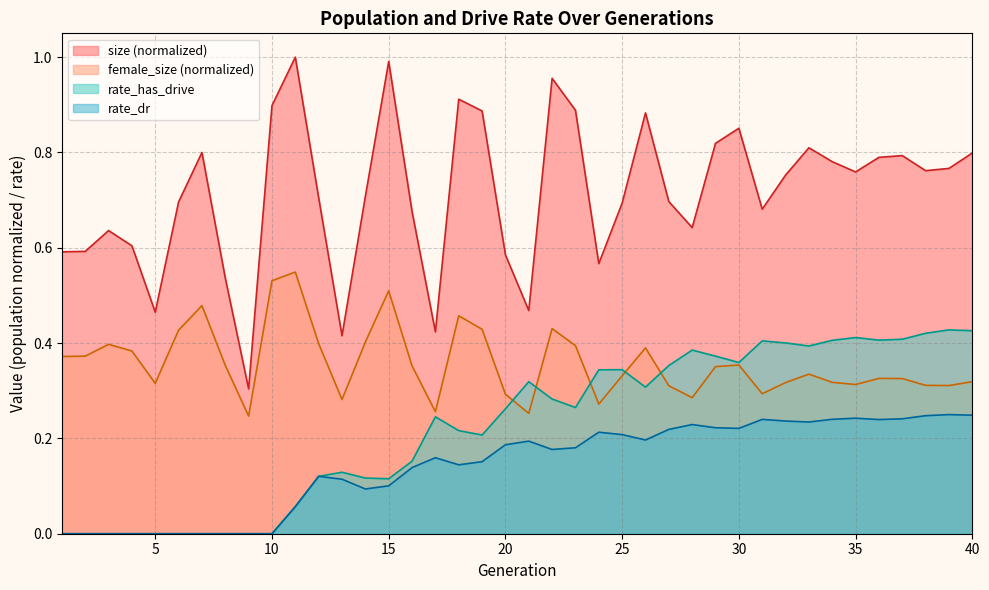

Is it true that female_size equals 0.5 at 5?

False